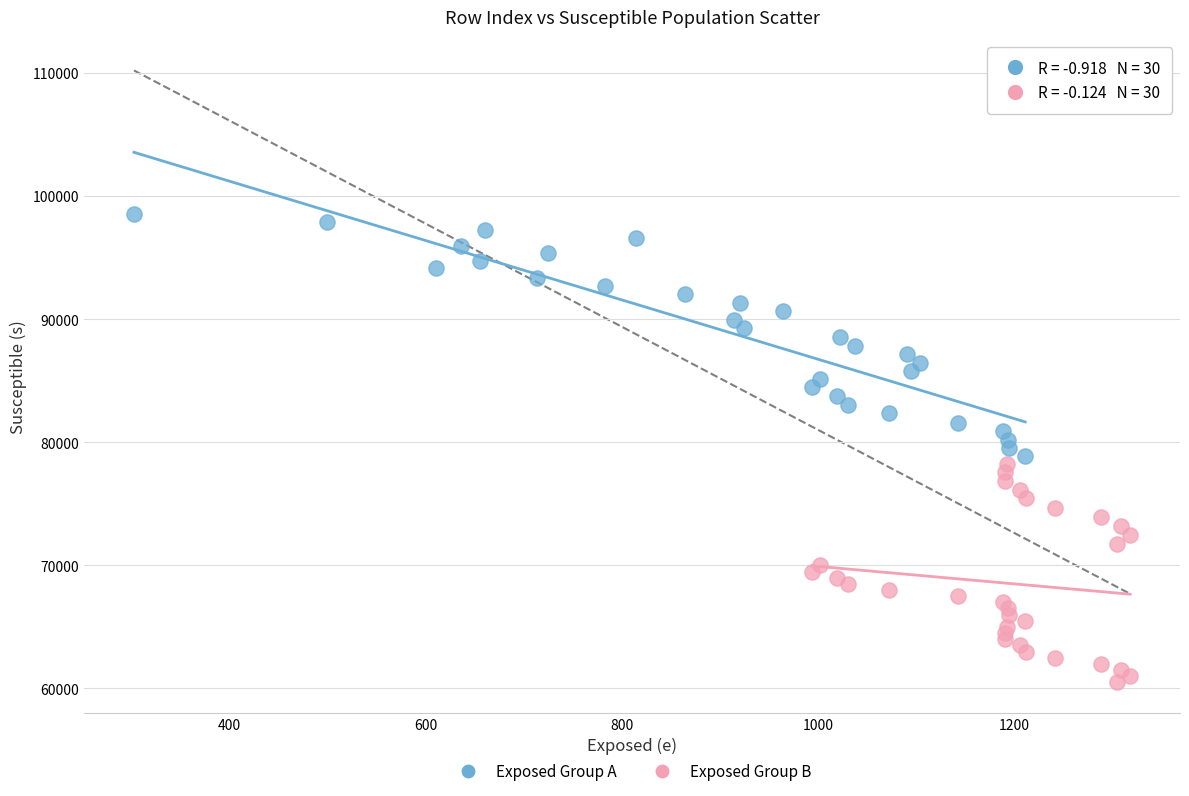

Which series contains the highest Y value?

Exposed Group A